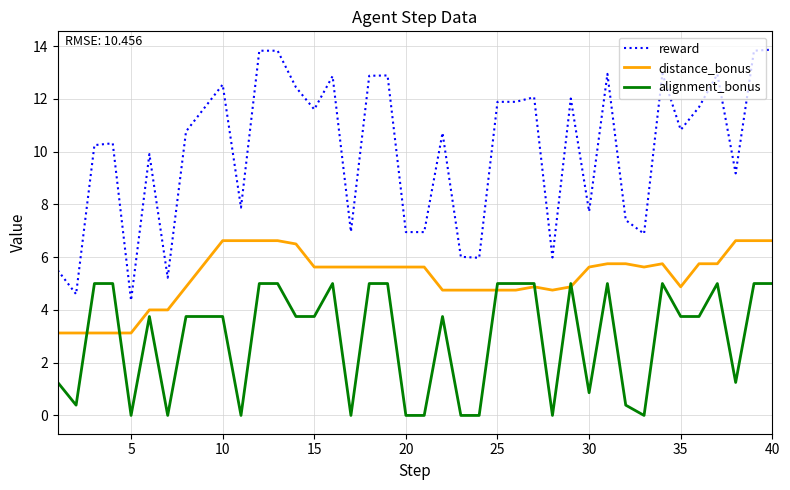

True or false: alignment_bonus and reward intersect in this chart.

False